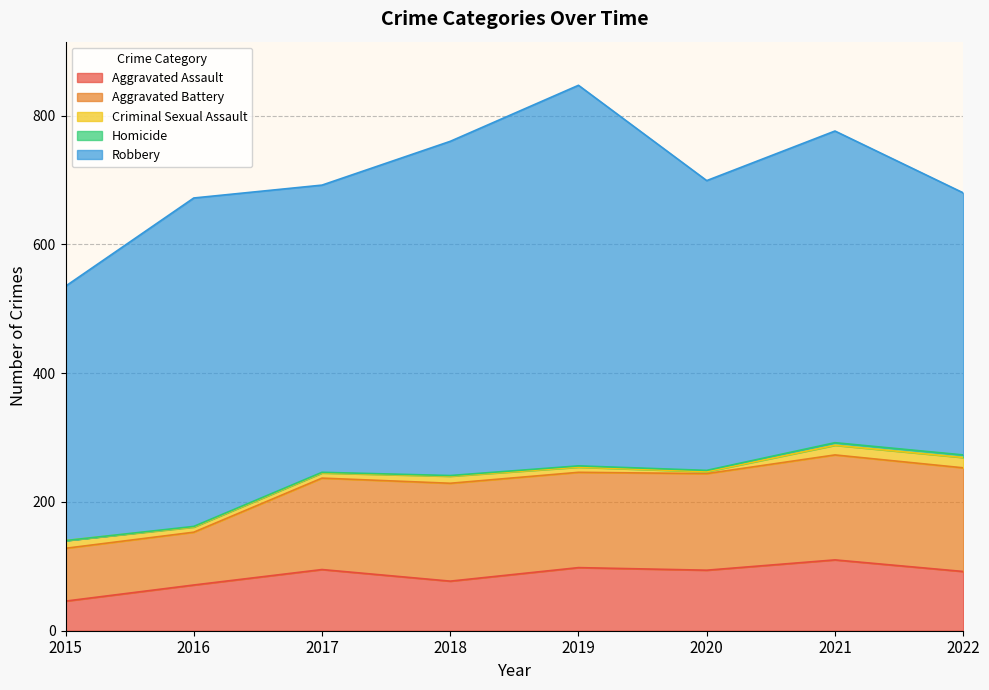

At how many categories does at least one series exceed 231?

8